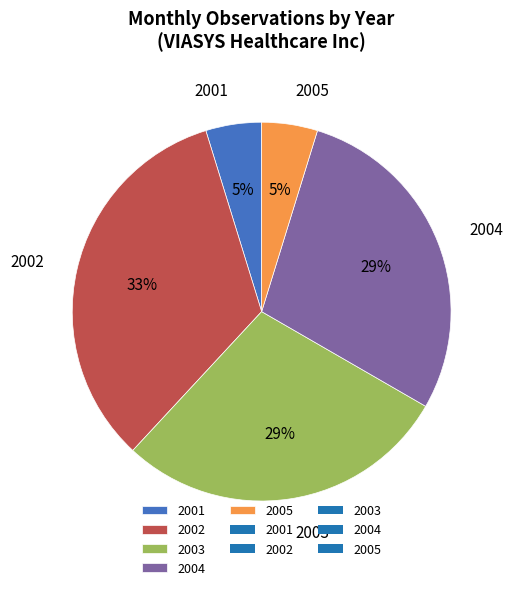

Is 2002 the majority of the pie?

No